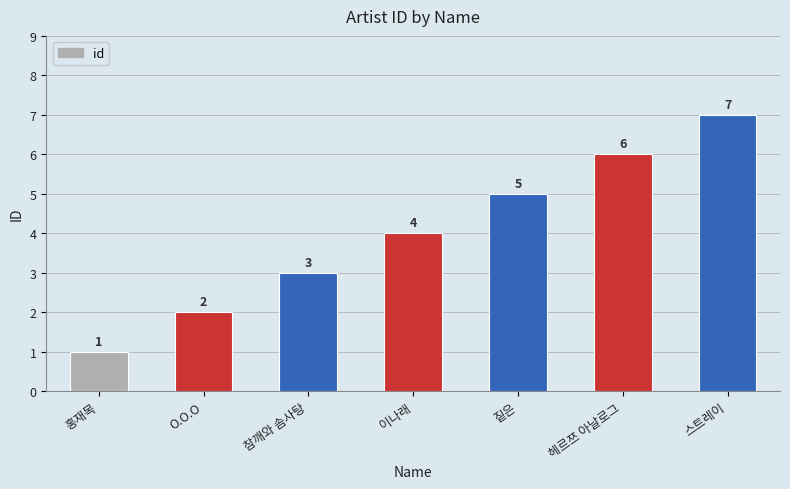

At which label is the value closest to 4?

이나래